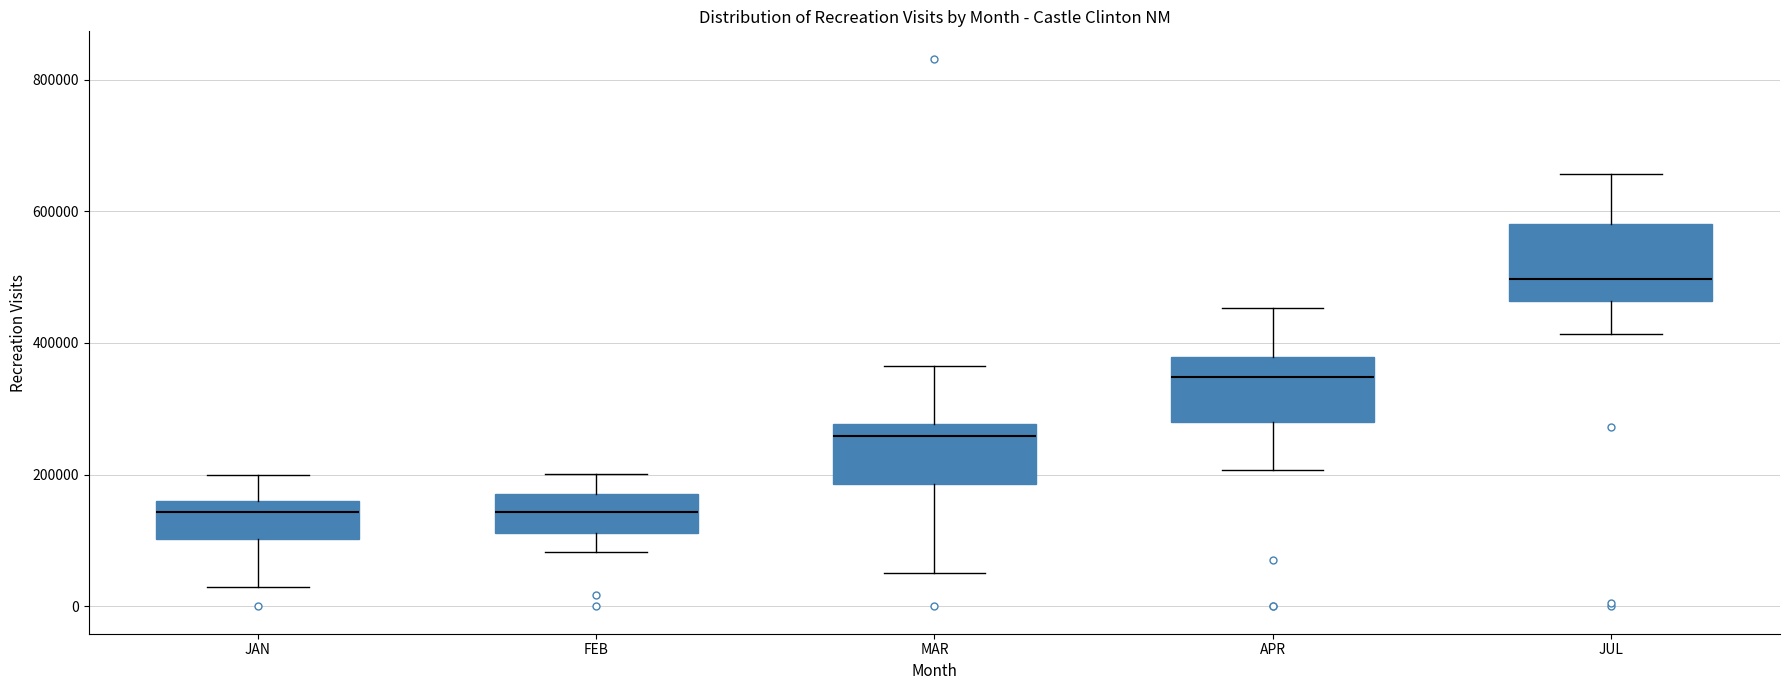

Where does the lower whisker of the box for FEB end on the y-axis? The values are not printed on the chart, so give them approximately, as read against the axis.

80000